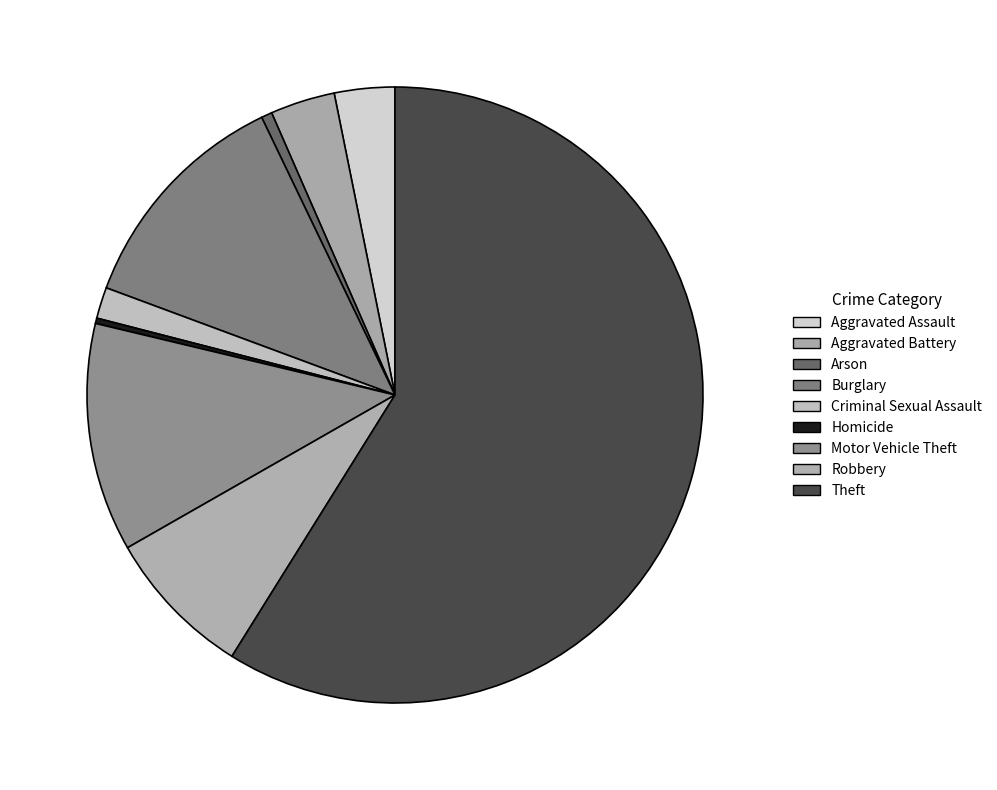

Is it true that Burglary is 12% of the pie?

True